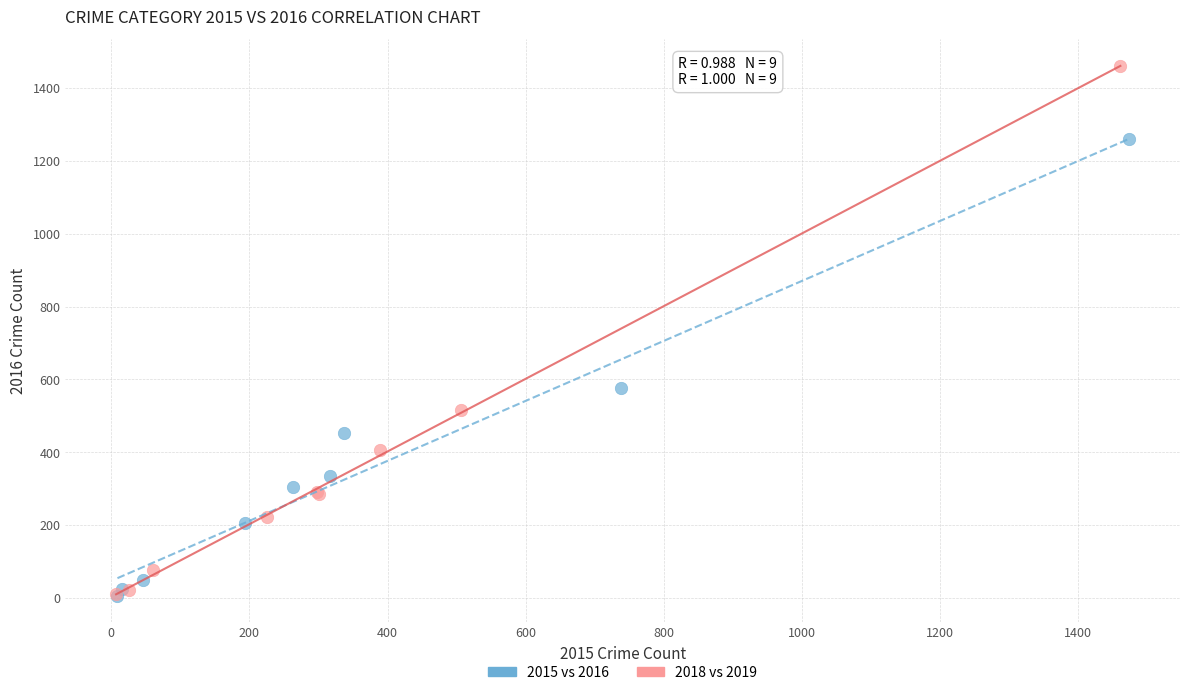

Which series contains the highest Y value?

2018 vs 2019